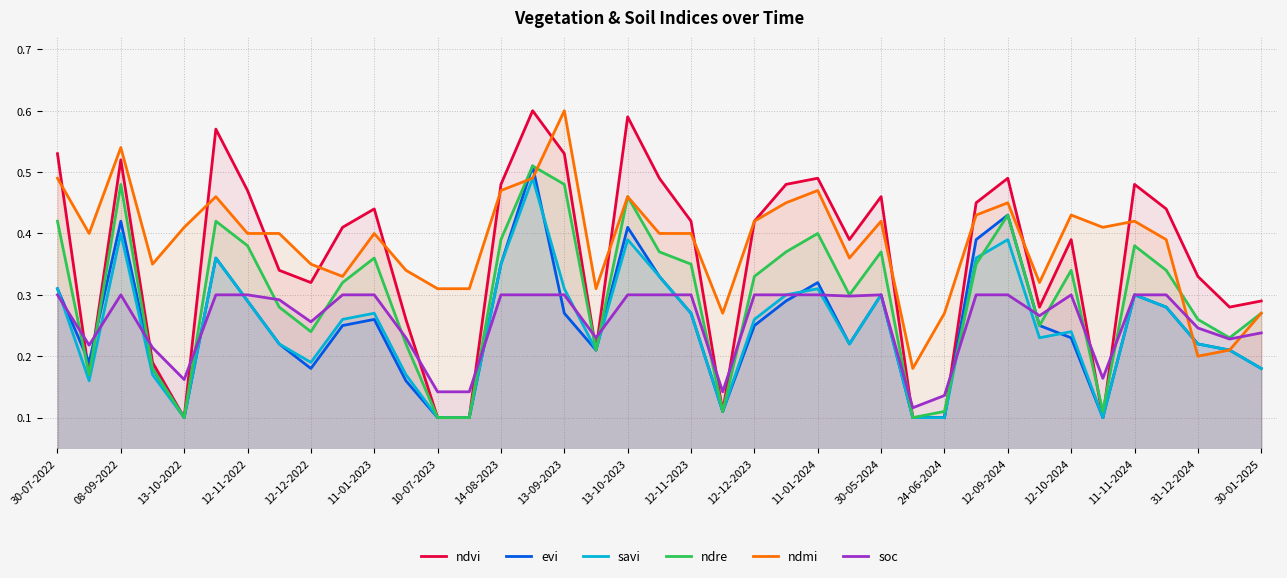

What is the sum of all ndvi values?

13.9